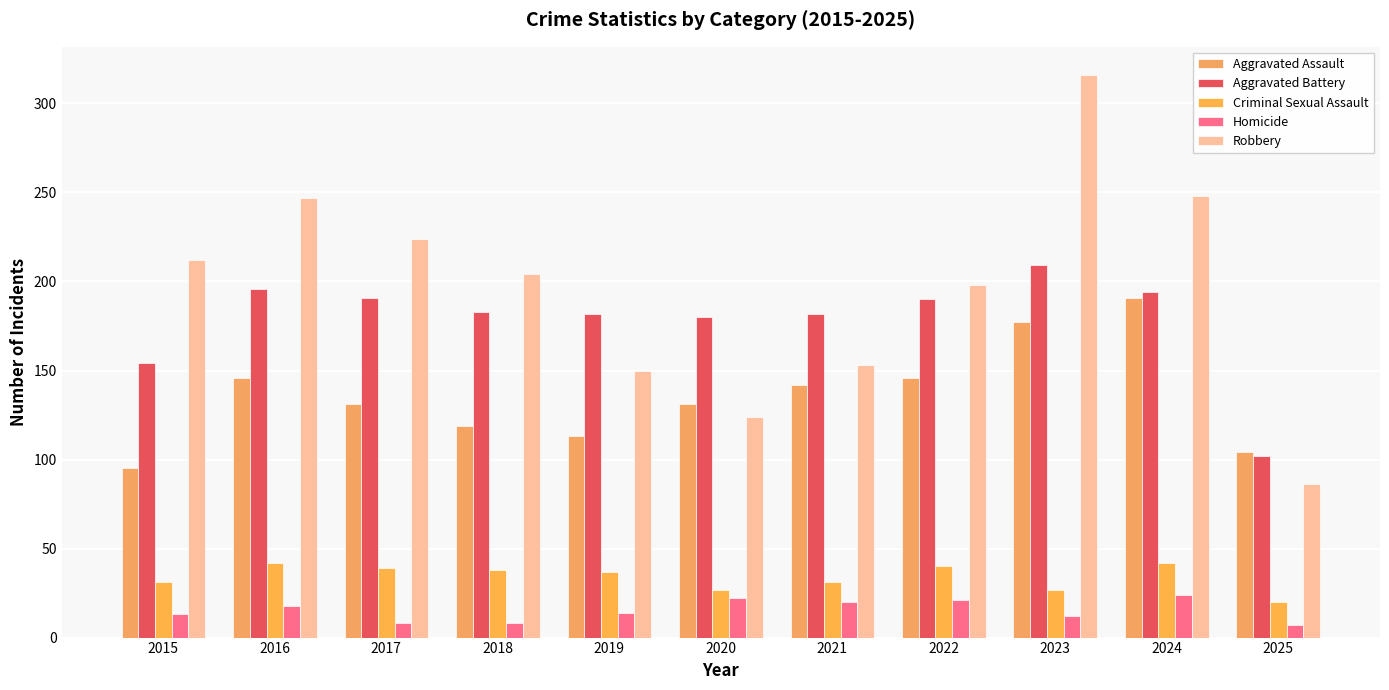

How many bars are there in each group?

5